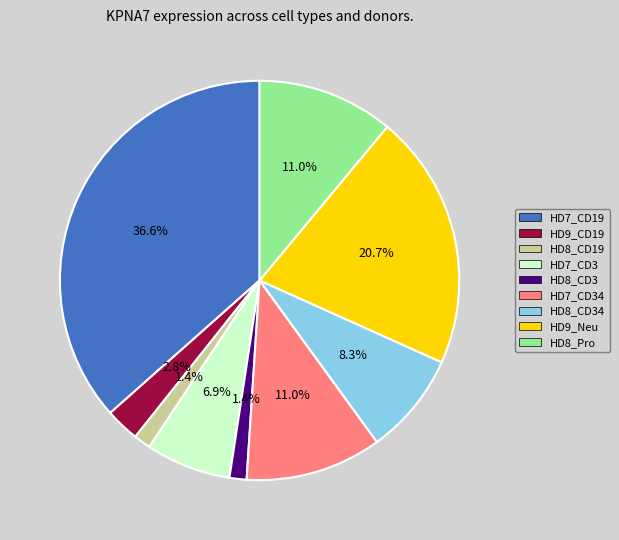

Is there a majority slice in this chart?

No